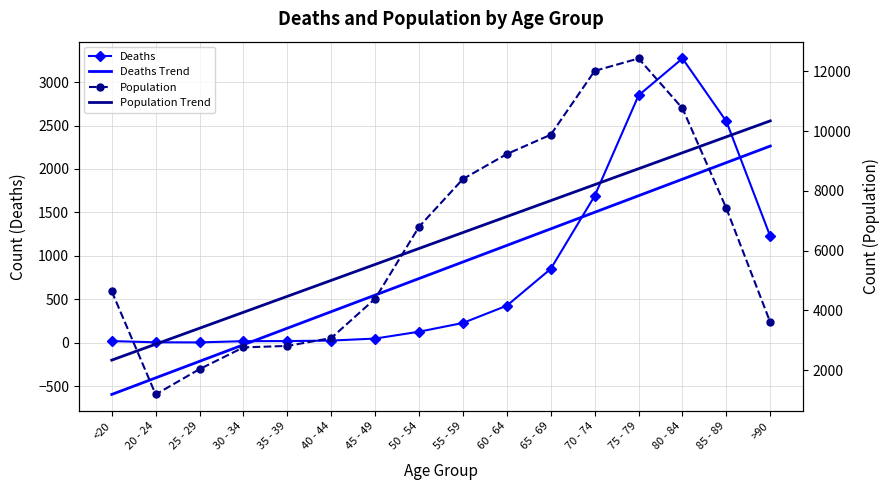

What is the sum of all Population values?

101482.0